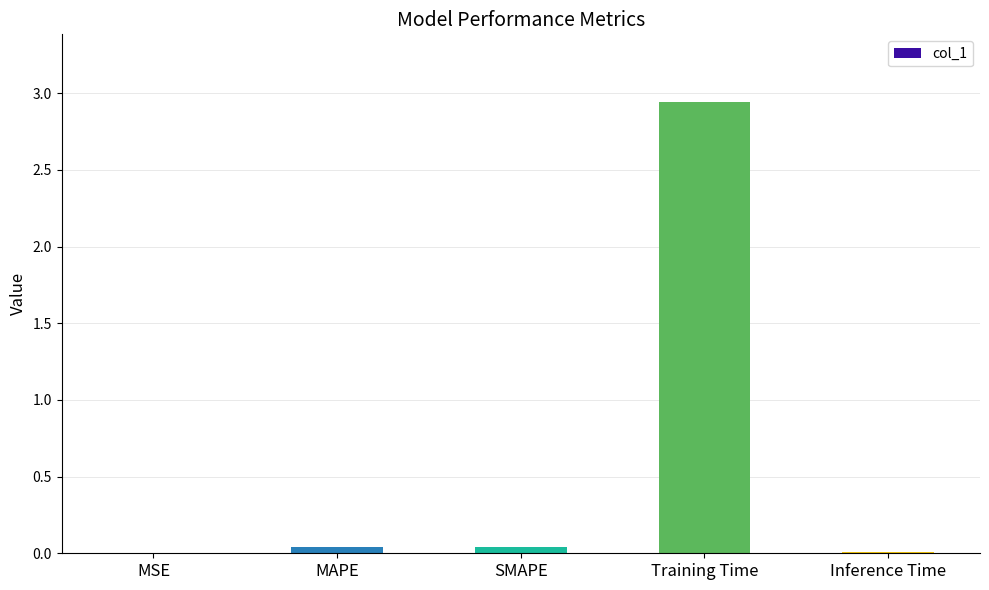

Between MSE and MAPE, which is larger?

MAPE